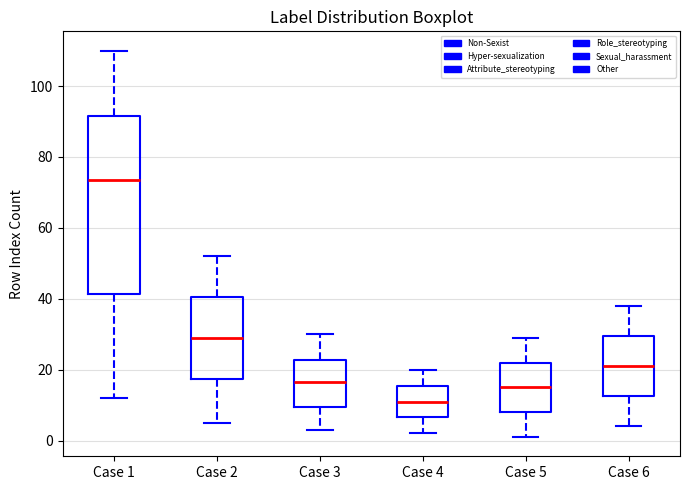

Reading left to right, transcribe this box plot: for each box, give where its median line is, the range the box spans, and where its two whiskers end, as read against the y-axis. The values are not printed on the chart, so give them approximately, as read against the axis.

Case 1: median 74, box 42 to 92, whiskers 12 to 110
Case 2: median 30, box 18 to 40, whiskers 6 to 52
Case 3: median 16, box 10 to 22, whiskers 4 to 30
Case 4: median 12, box 6 to 16, whiskers 2 to 20
Case 5: median 16, box 8 to 22, whiskers 2 to 30
Case 6: median 22, box 12 to 30, whiskers 4 to 38